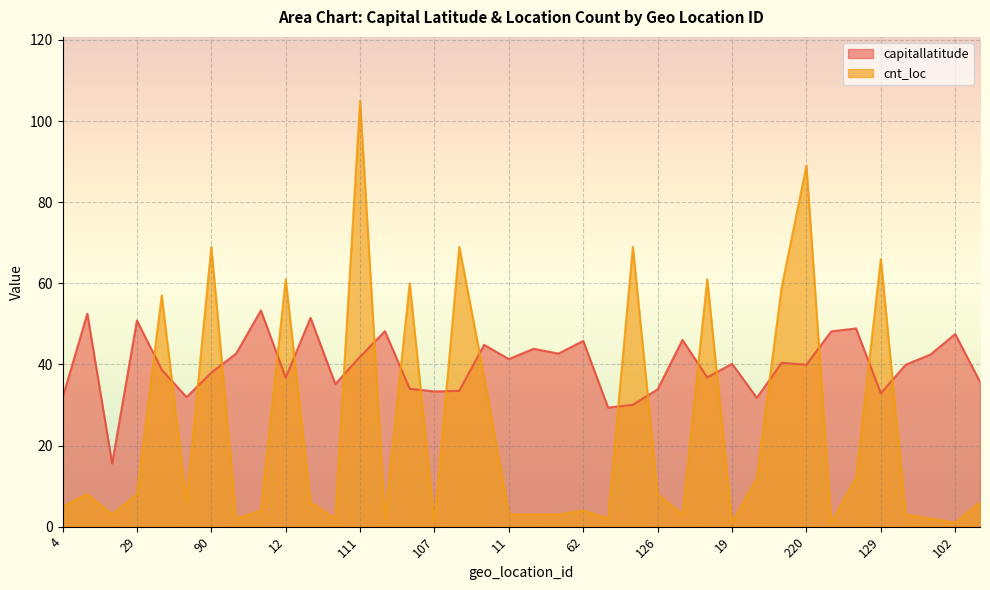

What is the label of the 21st point from the right?

191